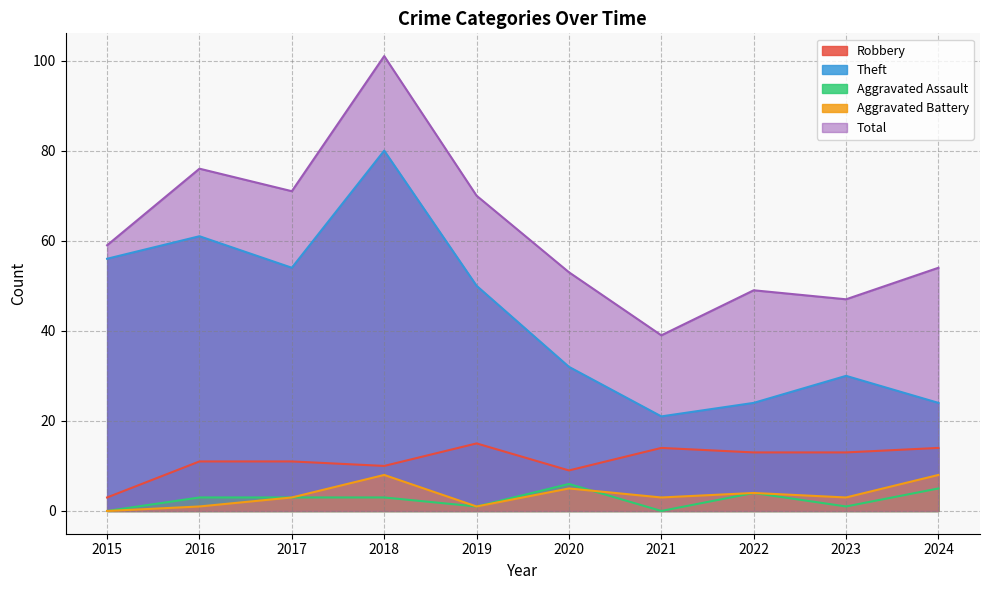

Reading right to left, what are all the values shown in this chart?

Robbery: 14	13	13	14	9	15	10	11	11	3
Theft: 24	30	24	21	32	50	80	54	61	56
Aggravated Assault: 5	1	4	0	6	1	3	3	3	0
Aggravated Battery: 8	3	4	3	5	1	8	3	1	0
Total: 54	47	49	39	53	70	101	71	76	59